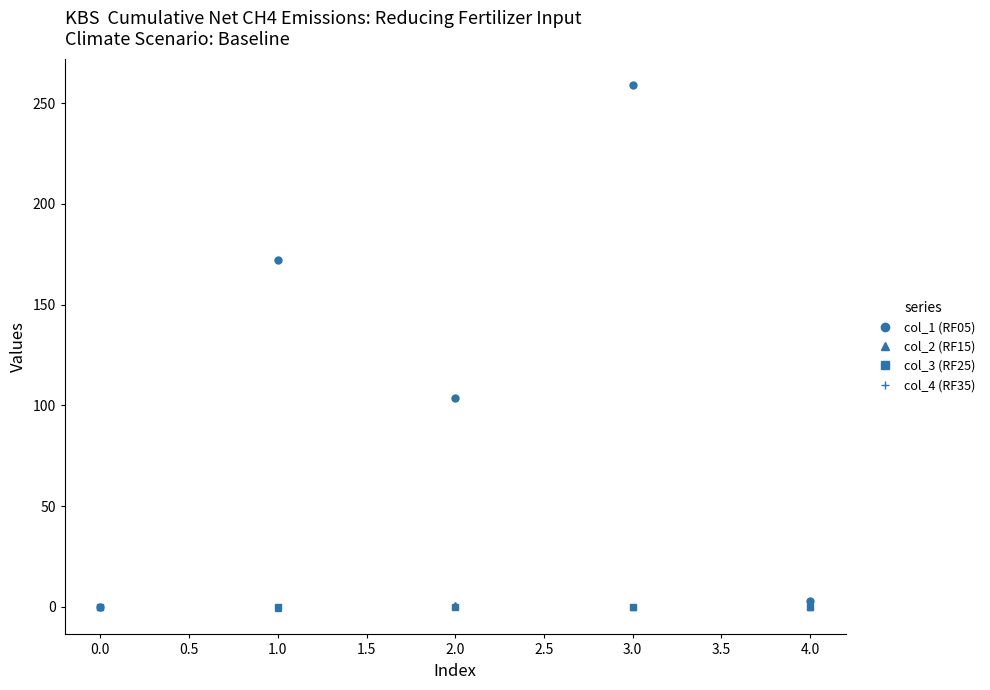

Does the chart have visible grid lines?

No